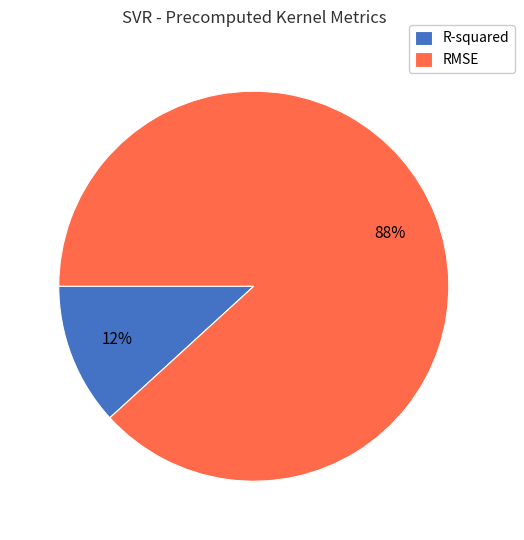

Between R-squared and RMSE, which is larger?

RMSE